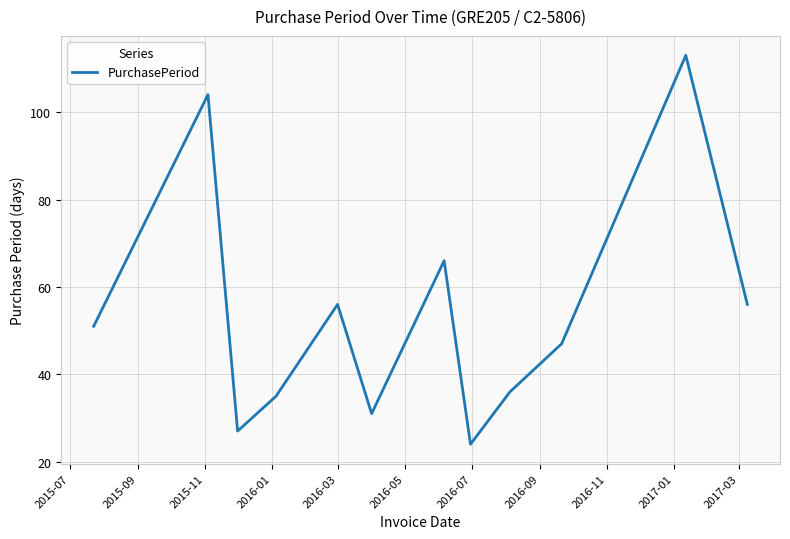

What is the minimum value shown in the chart?

24